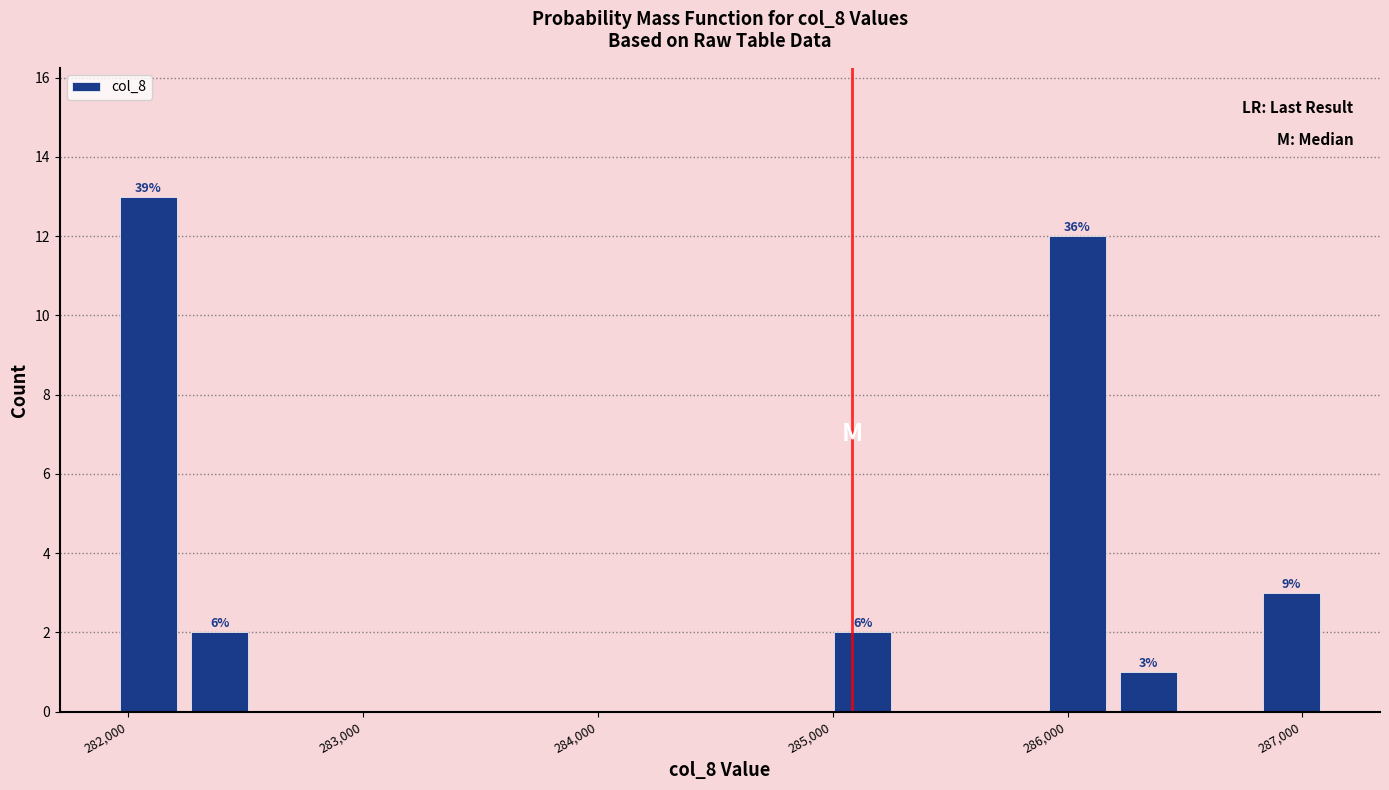

Read against the x-axis, roughly where is the centre of the tallest bar?

282100